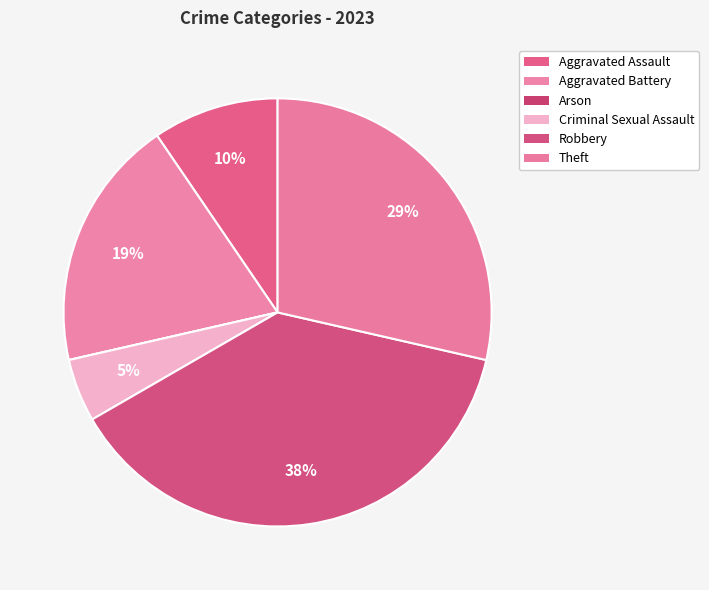

How many slices are in this pie chart?

5